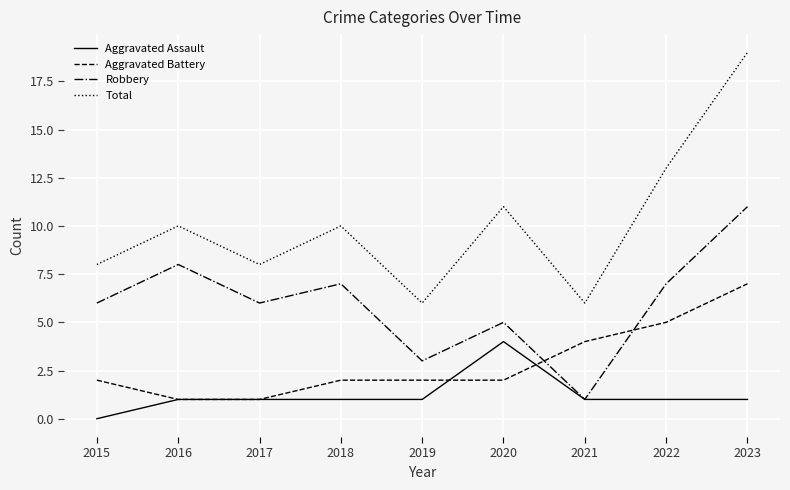

What are all the series names shown in the legend?

Aggravated Assault, Aggravated Battery, Robbery, Total